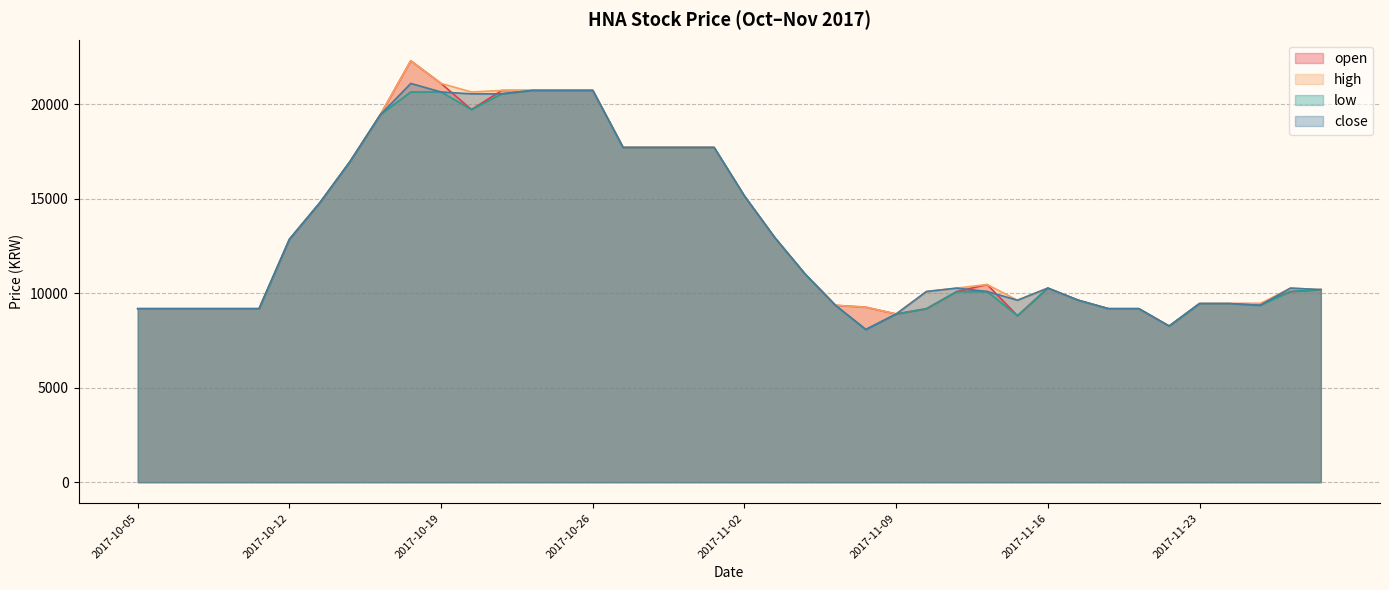

How many data points in low are above 10190?

19